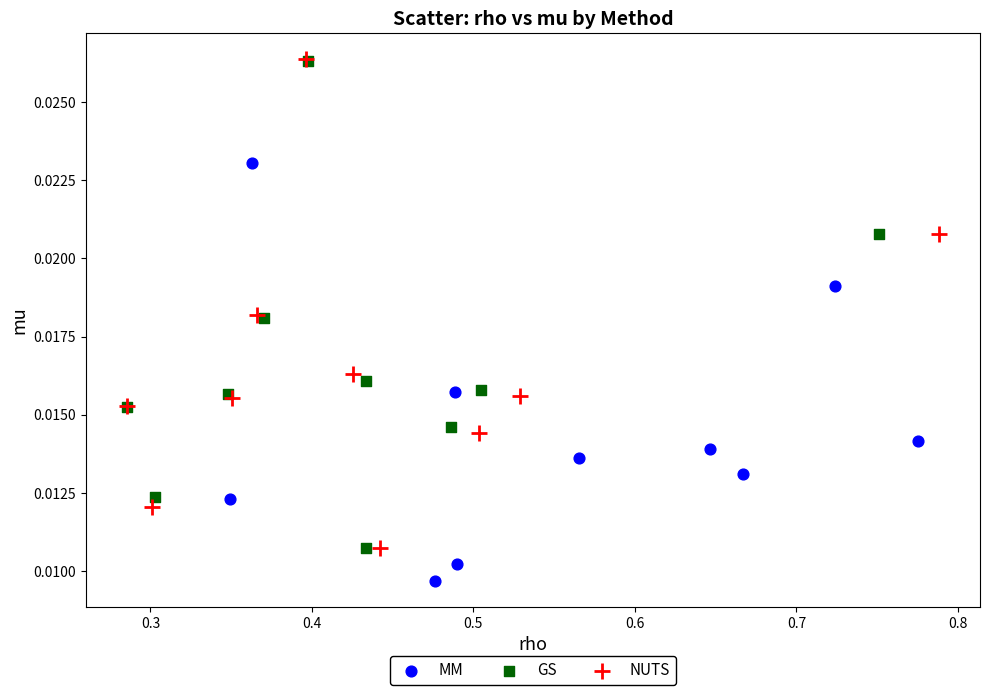

Which series has the widest spread of Y values?

NUTS